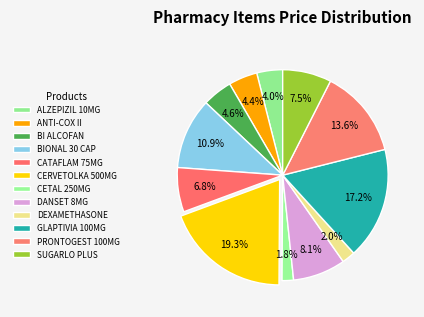

How many segments does this pie chart have?

12